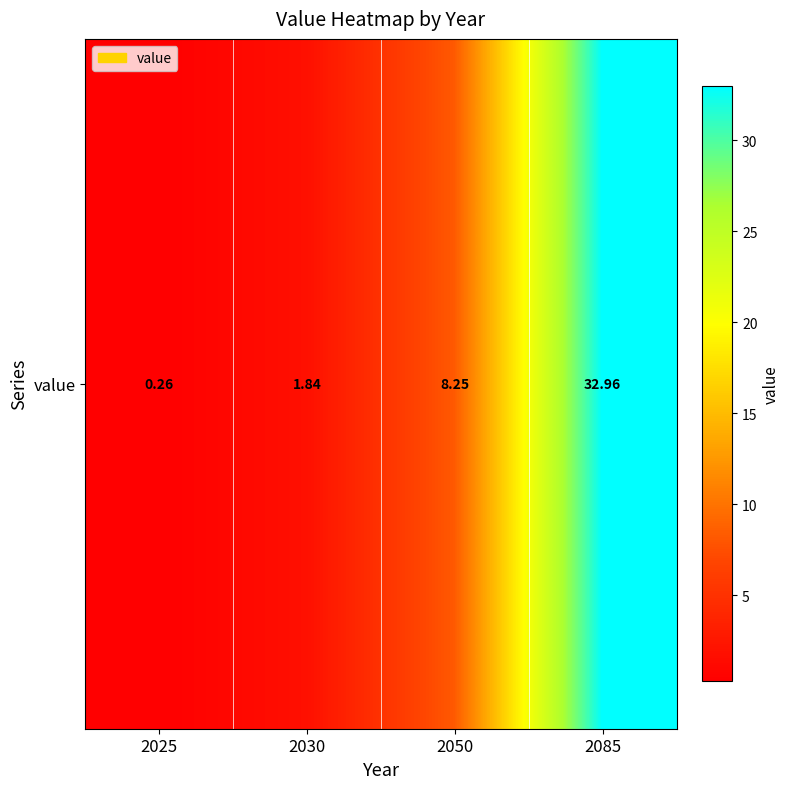

What is the sum of the values at 2025 and 2085?

33.2